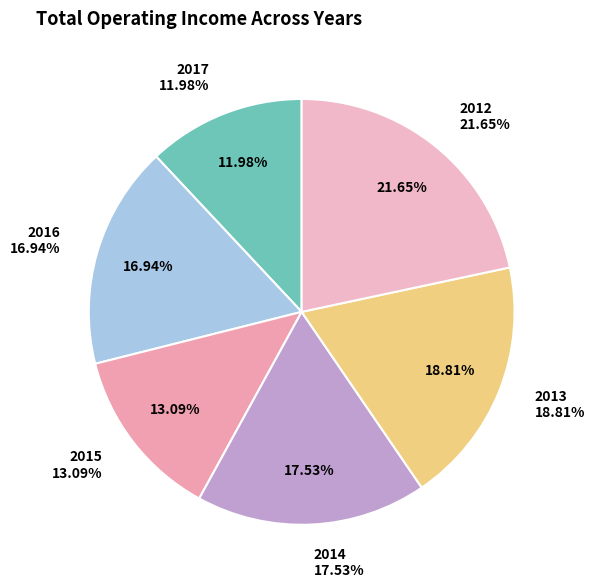

True or false: 2014 accounts for 4% of the total.

False